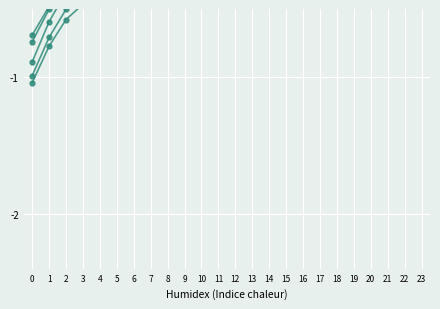

What is the smallest value displayed?

-1.0